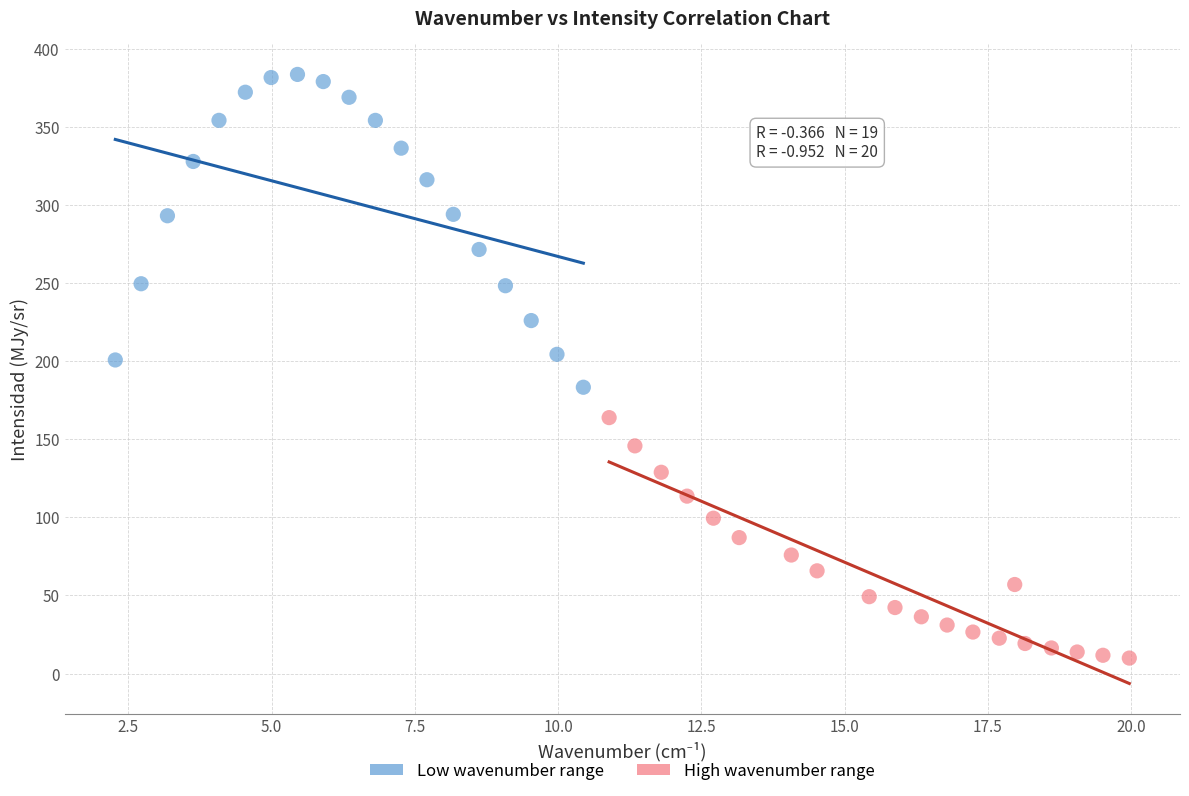

What are all the series names shown in the legend?

Low wavenumber range, High wavenumber range